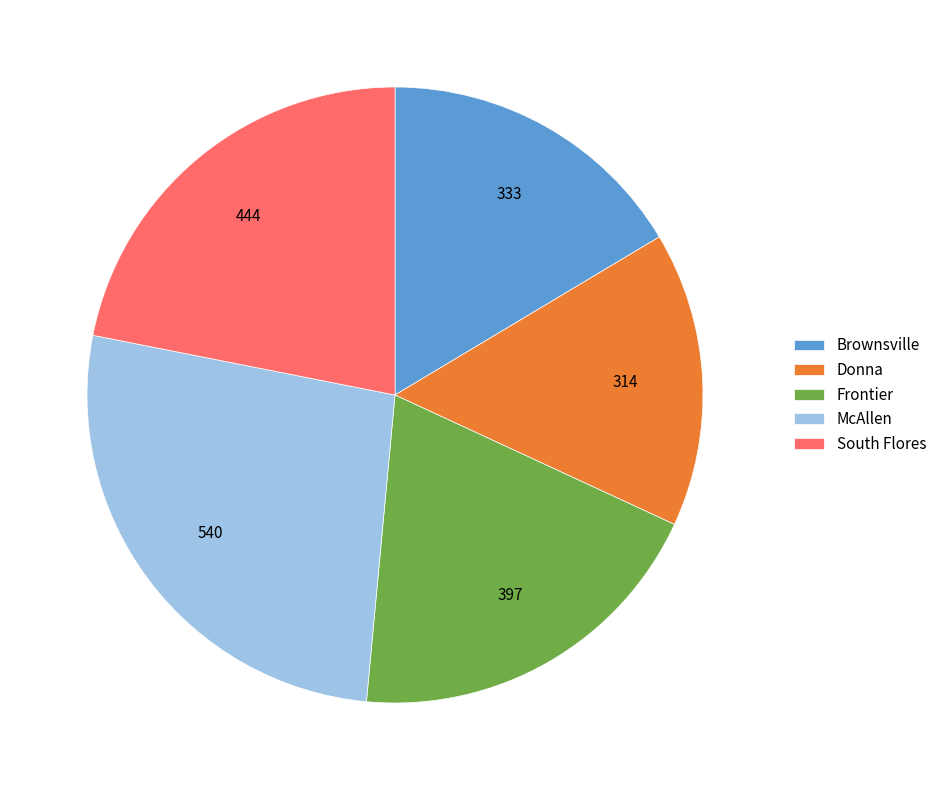

The Donna slice represents 15% of the pie. True or false?

True